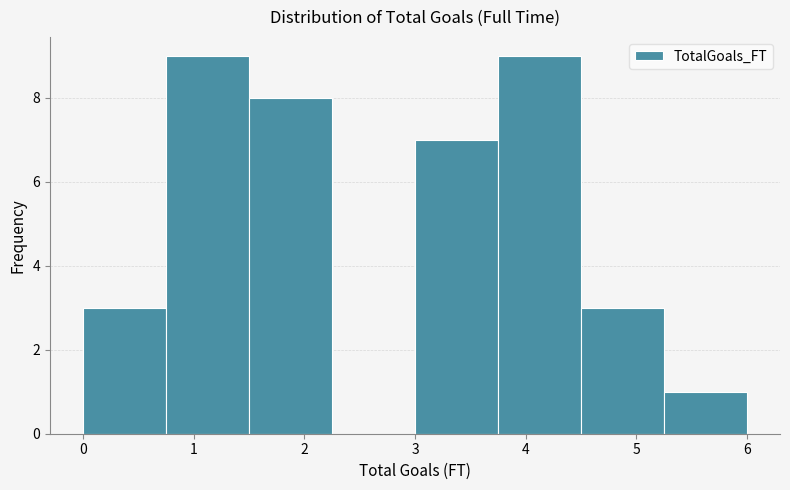

How tall is the bar that spans 0.00 to 0.75 on the x-axis? Neither the bar edges nor the heights are printed on the chart, so give them approximately, as read against the axes.

3